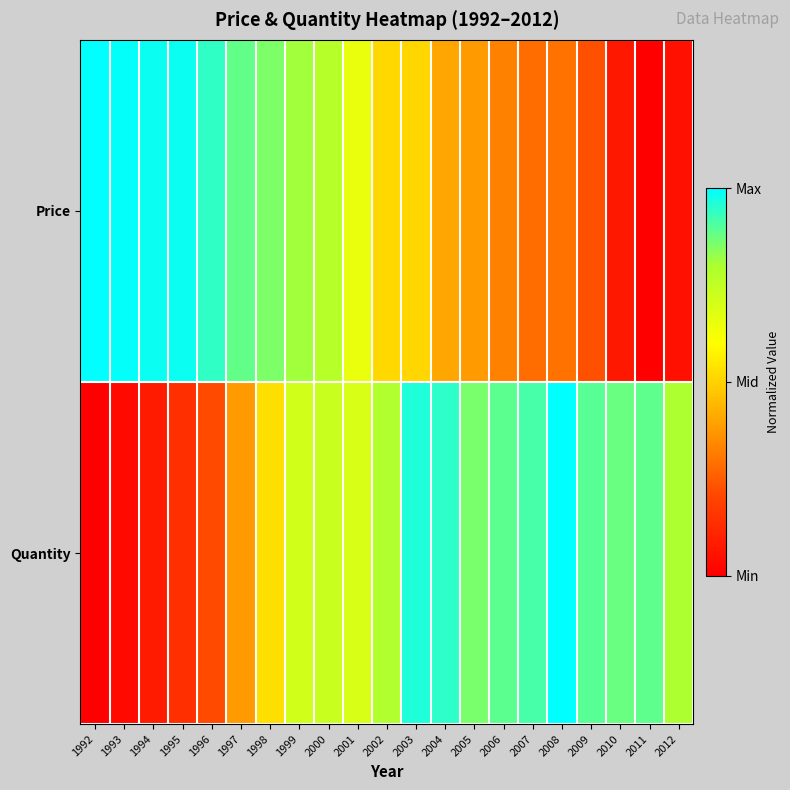

Between 1993 and 1999, which series saw the biggest shift?

Quantity